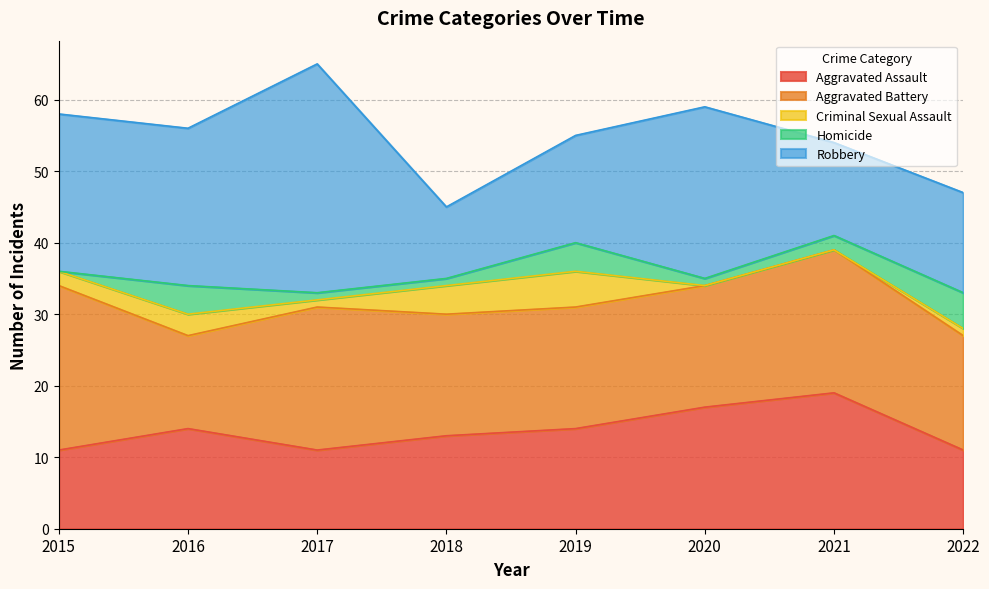

What is the spread (max minus min) of values at 2018?

16